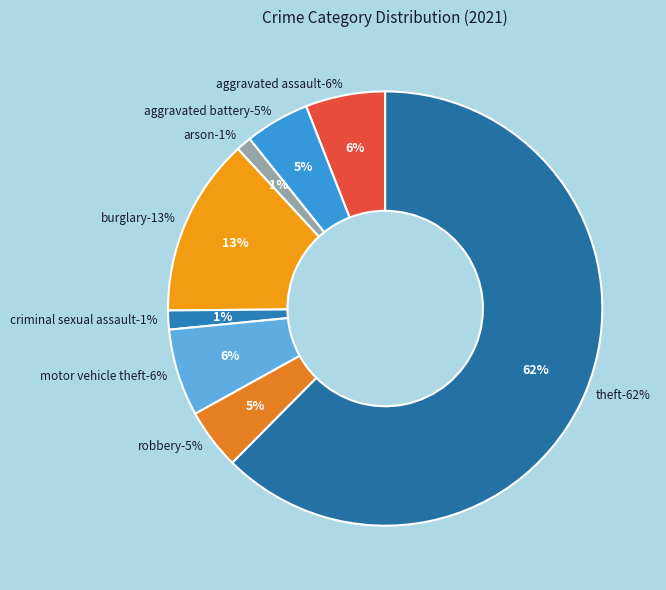

What portion of the pie excludes Aggravated Battery?

95.2%